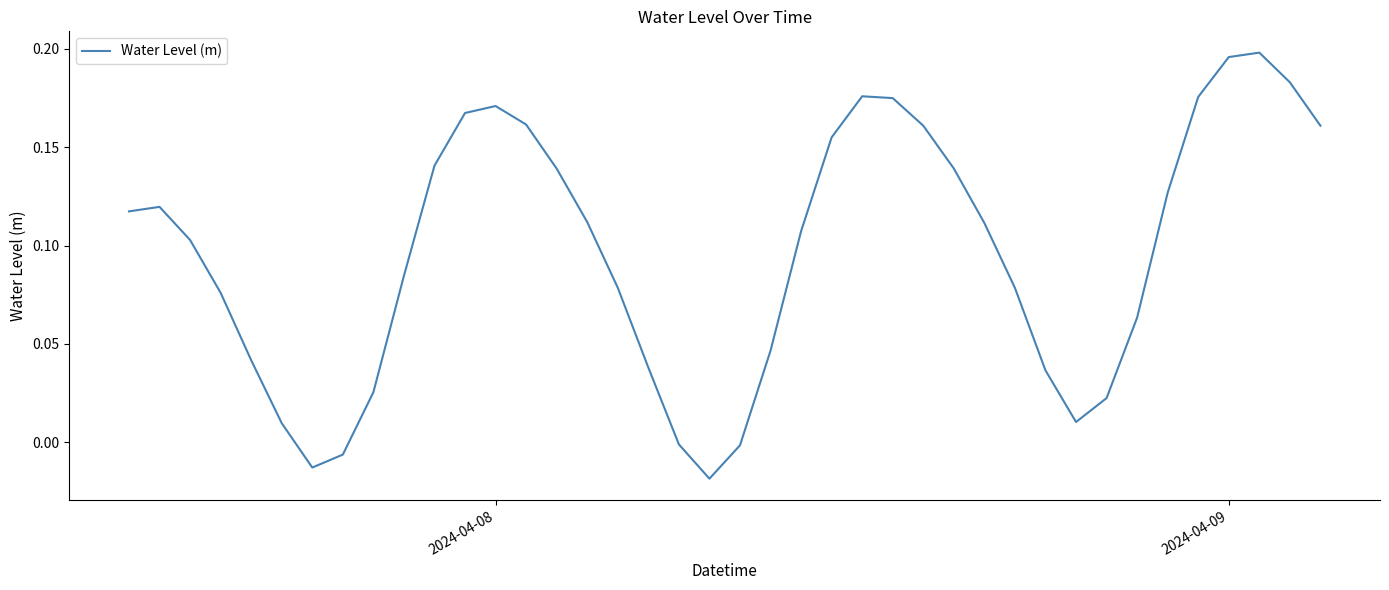

True or false: the data has more than 0 interior local peaks.

True